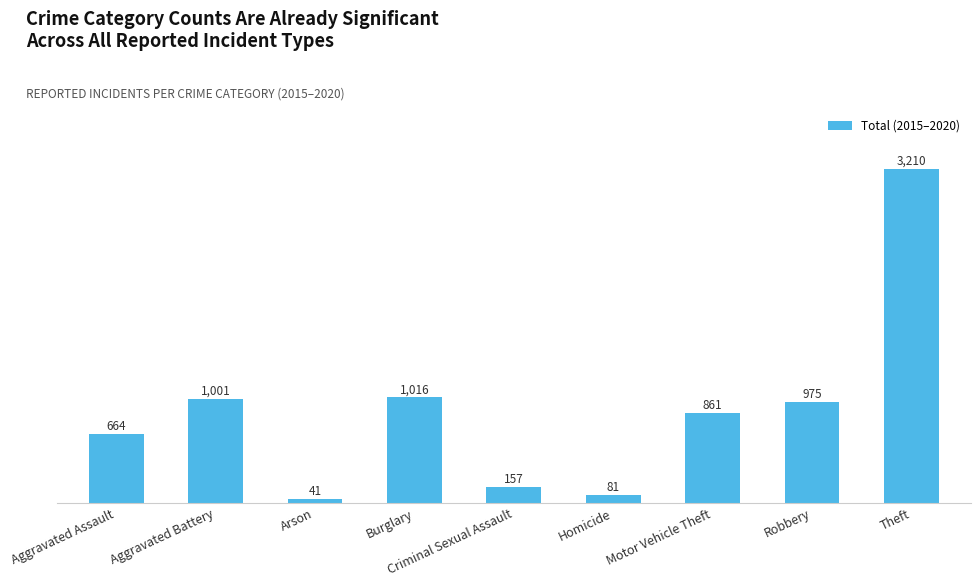

At which category does the chart reach its peak across all series?

Theft